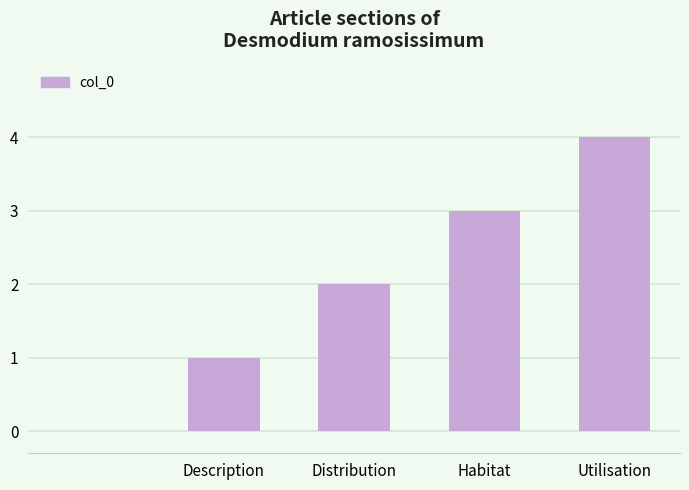

What is the greatest value displayed?

4